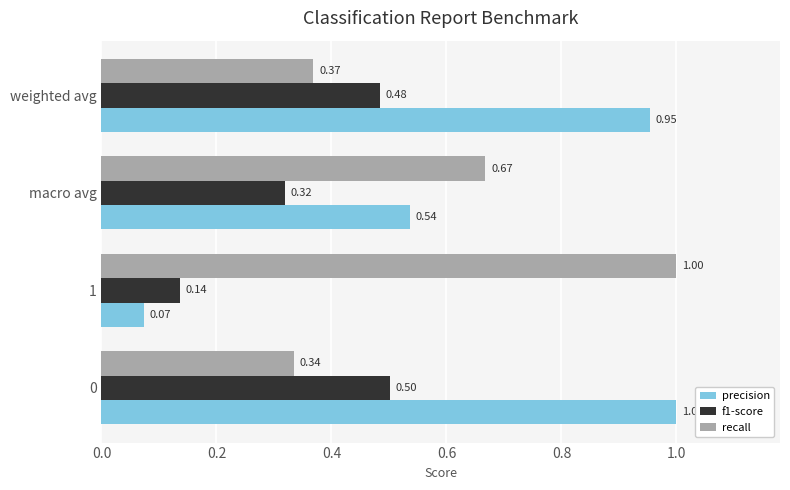

What are all the series names shown in the legend?

precision, f1-score, recall